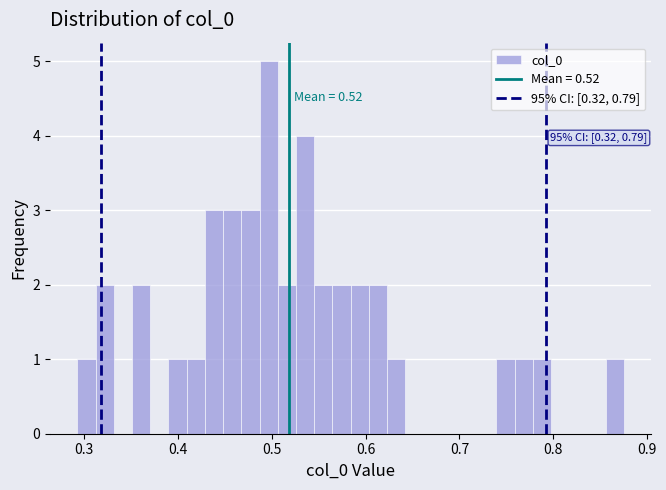

Around what value on the x-axis is the tallest bar? Give the approximate position of its centre, as read against the axis.

0.50